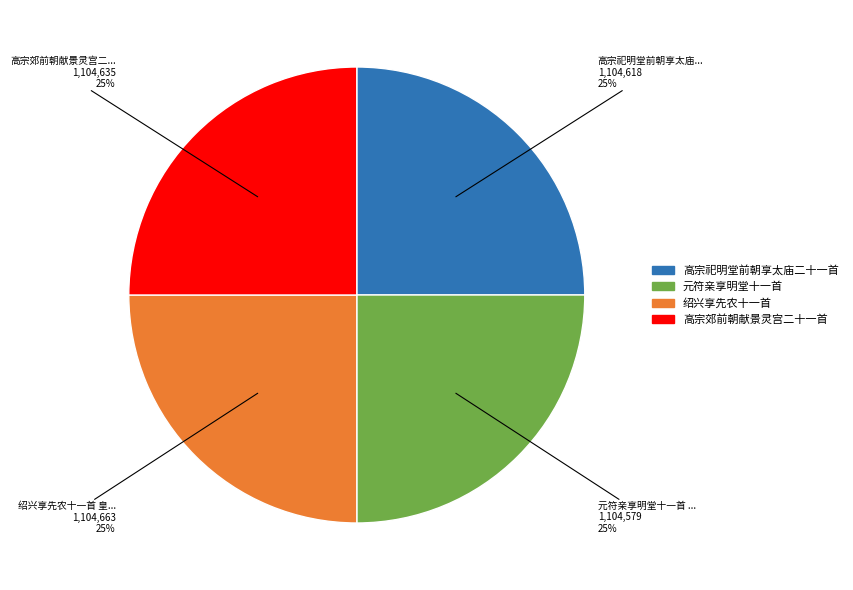

What is the ratio of the value at 元符亲享明堂十一首 to the value at 绍兴享先农十一首?

1.0